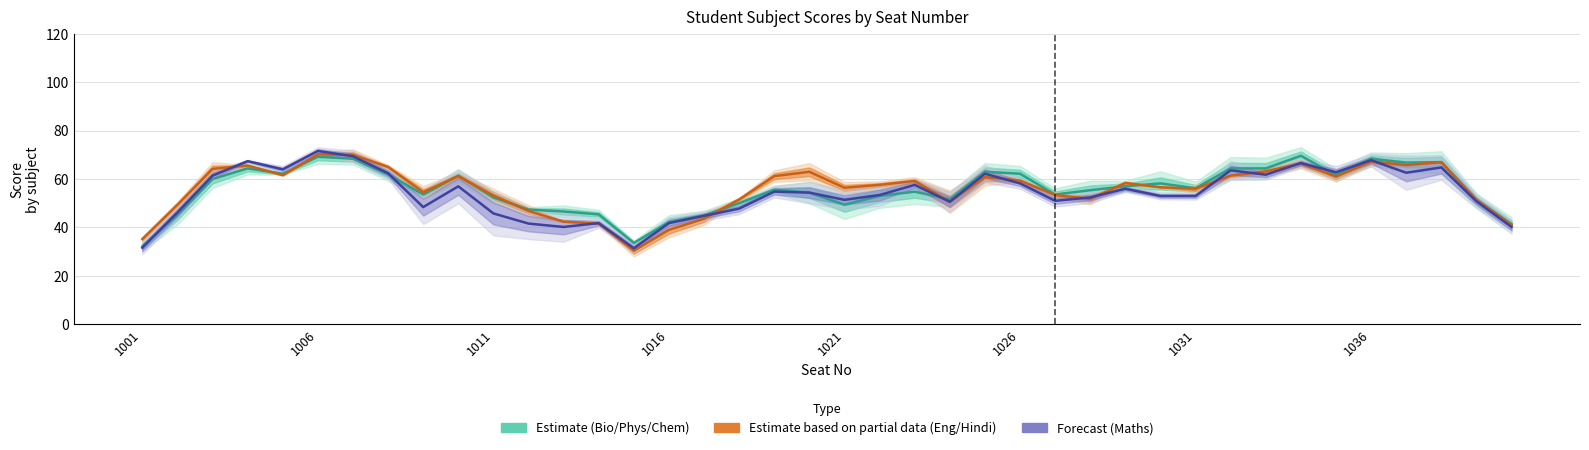

What is the average value of the Forecast (Maths) series?

54.1